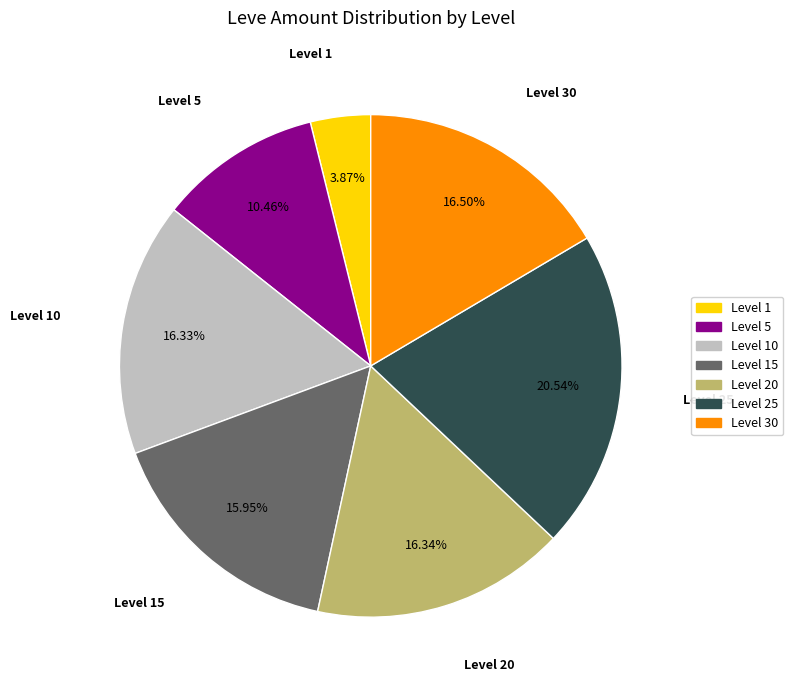

Is there a majority slice in this chart?

No